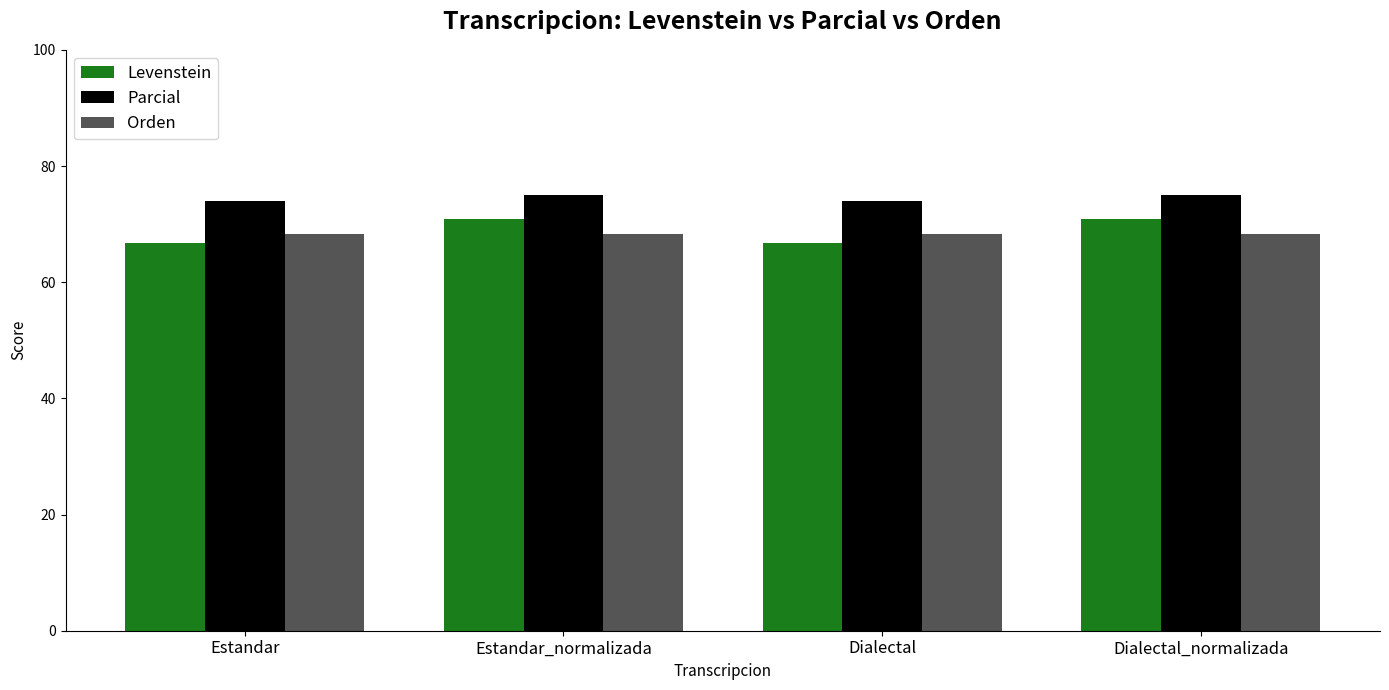

What is the label of the 4th bar from the right?

Estandar